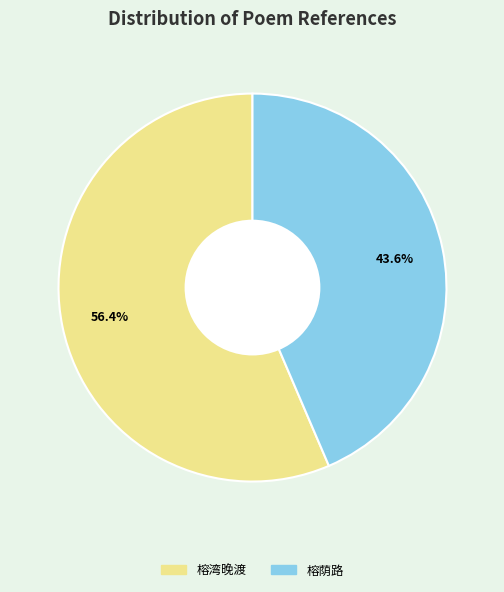

Is there any slice that represents more than half of the pie?

Yes